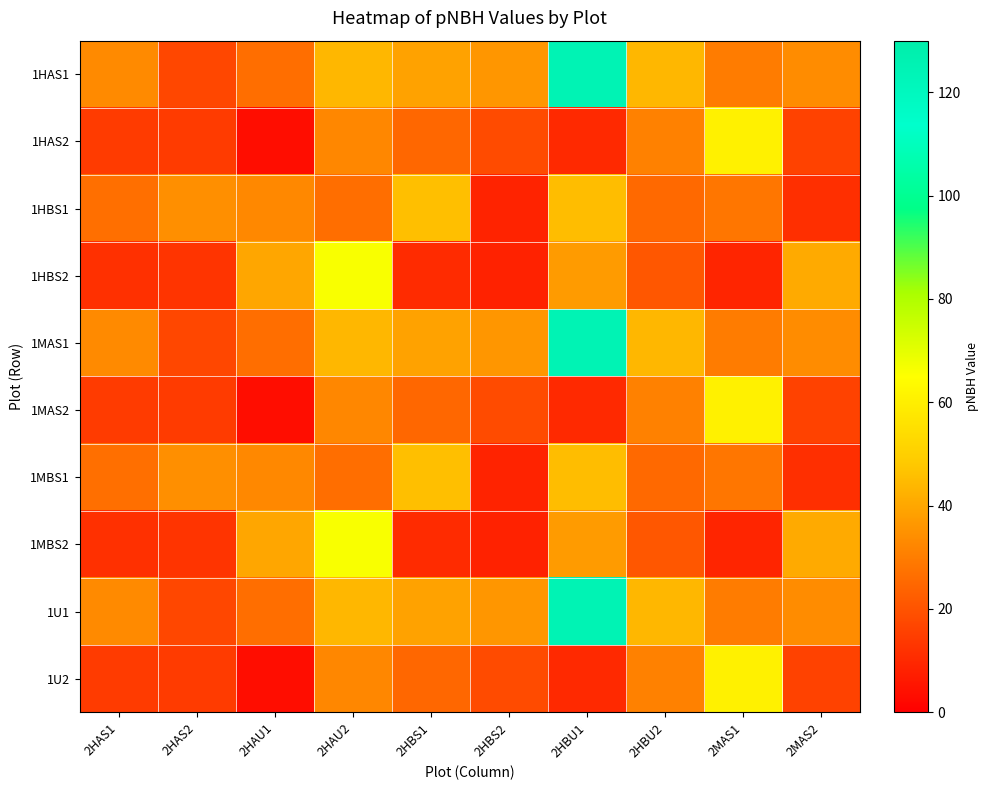

Which series has the widest spread of values?

1HAS1